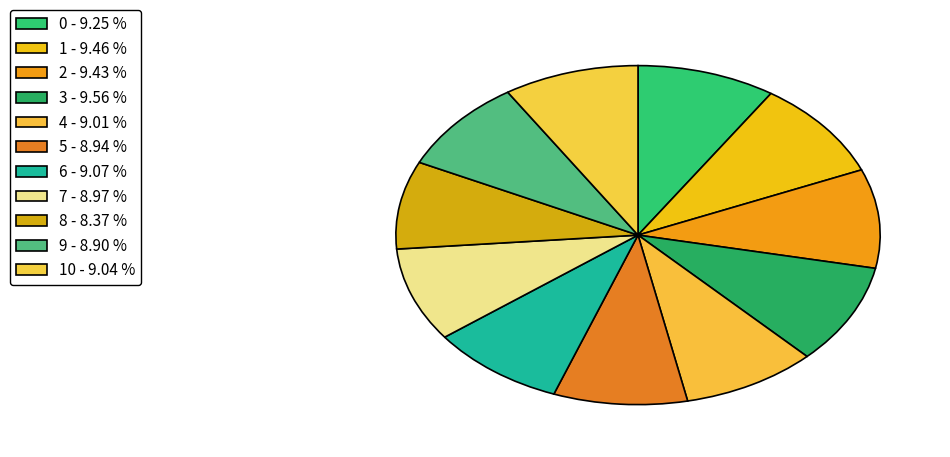

Does any single category account for the majority?

No